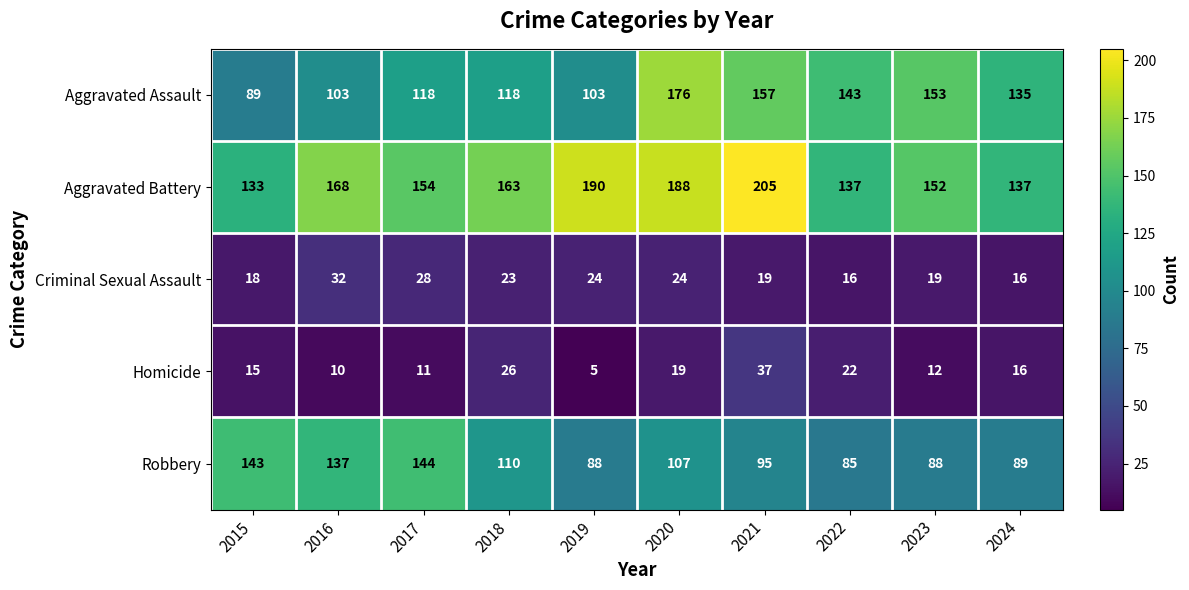

Is it true that Homicide equals 5 at 2017?

False